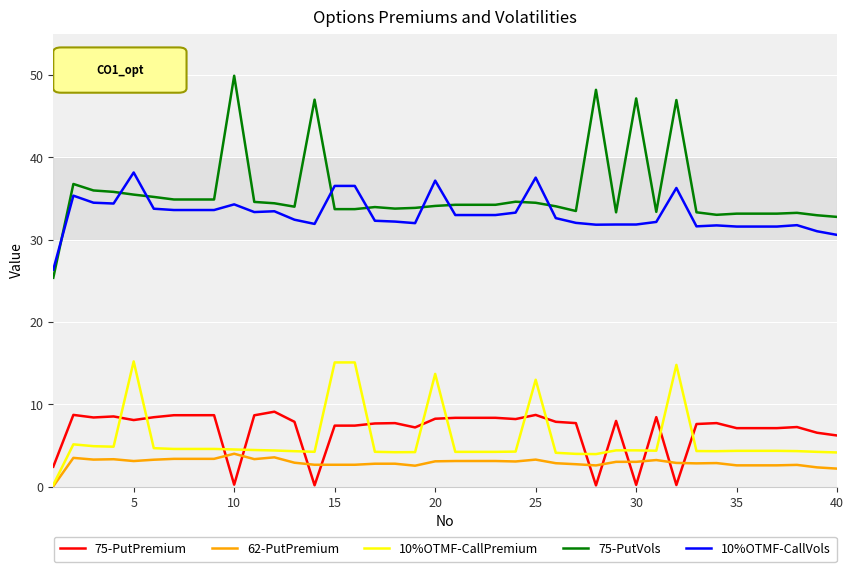

What is the minimum value for 75-PutVols?

25.4